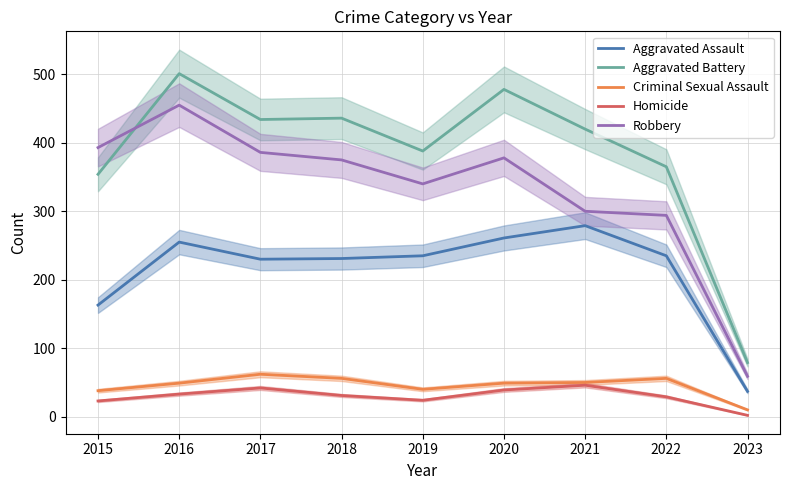

Reading right to left, list all the values displayed in this chart.

Aggravated Assault: 37	235	279	261	235	231	230	255	163
Aggravated Battery: 79	365	420	478	388	436	434	501	354
Criminal Sexual Assault: 10	56	50	49	40	56	62	49	38
Homicide: 2	29	46	39	24	31	42	33	23
Robbery: 59	294	300	378	340	375	386	455	393